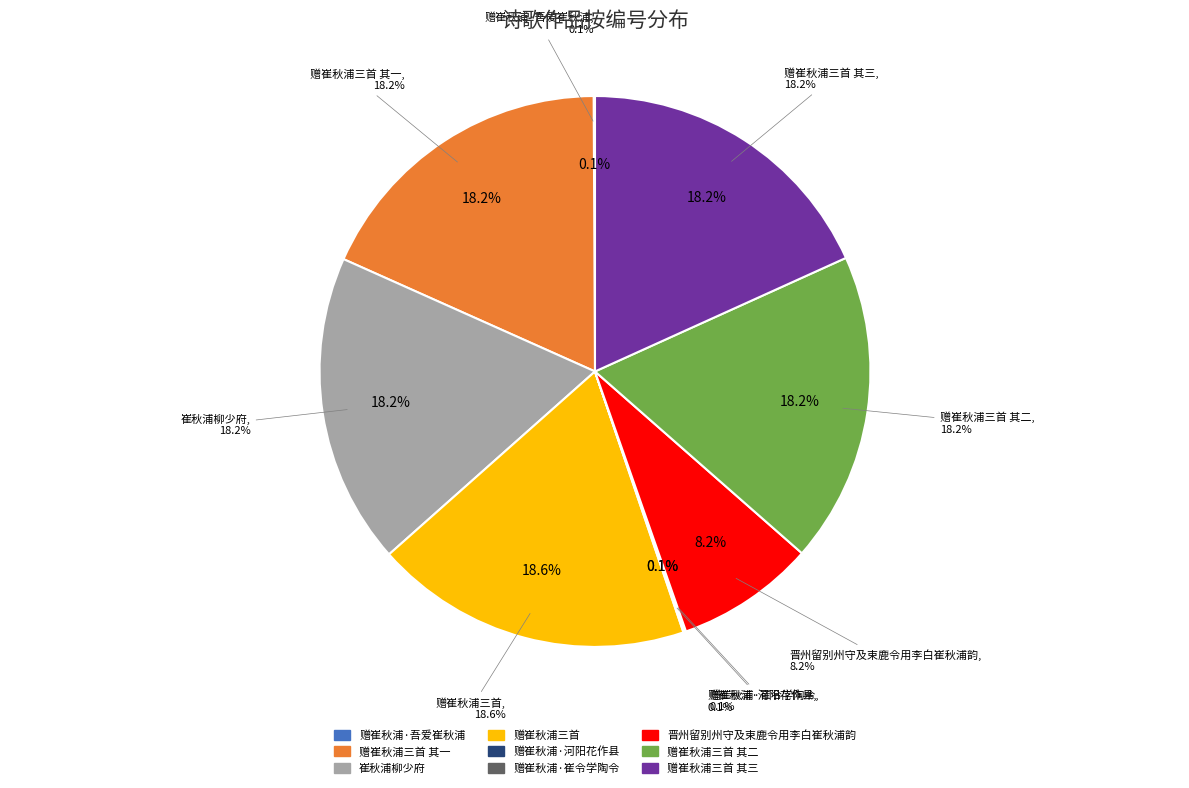

Is there any slice that represents more than half of the pie?

No